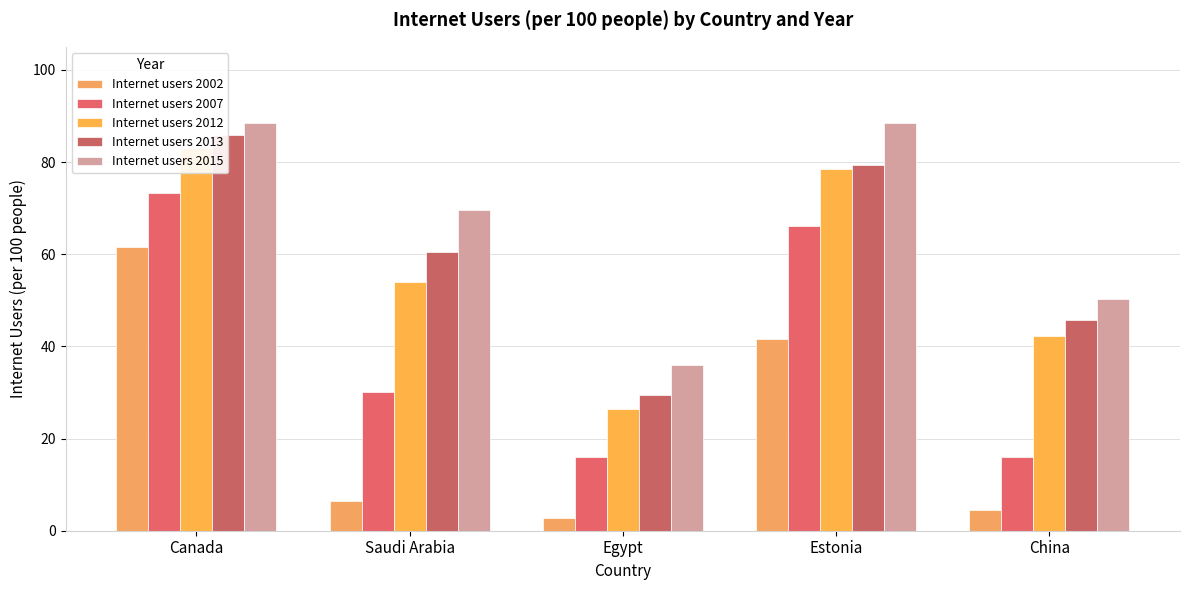

Which series has the widest spread of values?

Internet users 2002